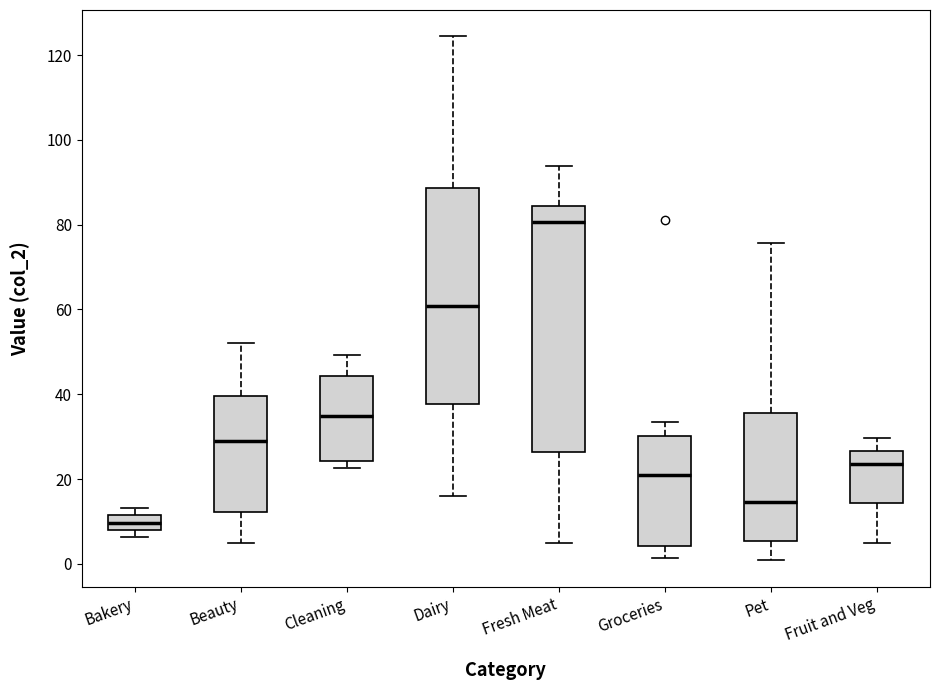

Reading left to right, read every box against the y-axis: the position of its median line, the range the box covers, and the ends of its whiskers. The values are not printed on the chart, so give them approximately, as read against the axis.

Bakery: median 10, box 8 to 12, whiskers 6 to 14
Beauty: median 28, box 12 to 40, whiskers 4 to 52
Cleaning: median 34, box 24 to 44, whiskers 22 to 50
Dairy: median 60, box 38 to 88, whiskers 16 to 124
Fresh Meat: median 80, box 26 to 84, whiskers 4 to 94
Groceries: median 20, box 4 to 30, whiskers 2 to 34
Pet: median 14, box 6 to 36, whiskers 0 to 76
Fruit and Veg: median 24, box 14 to 26, whiskers 4 to 30